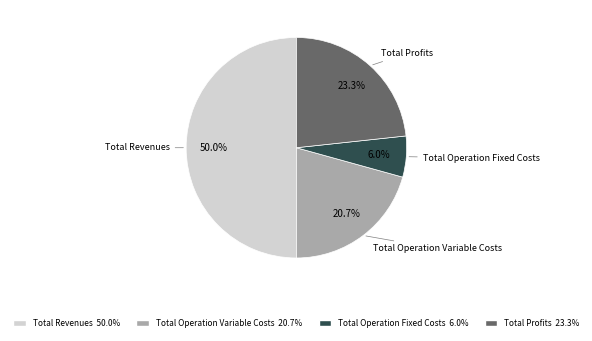

To the nearest percent, what is the average slice percentage?

25%